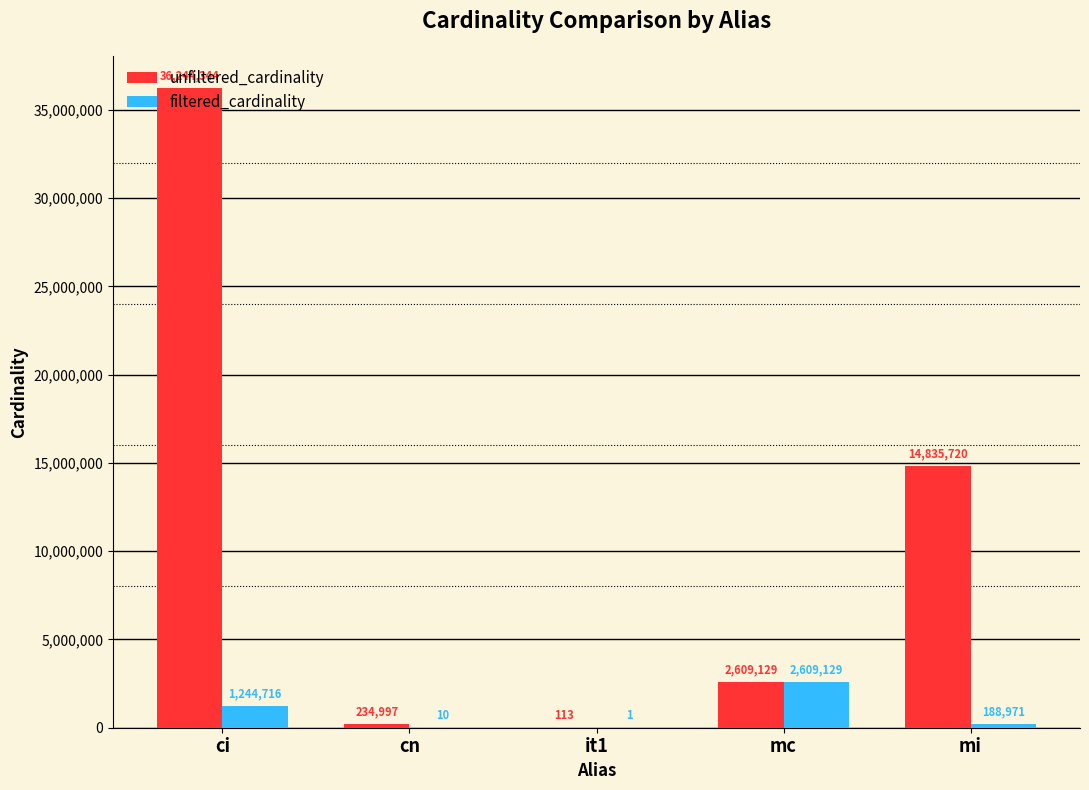

Is it true that filtered_cardinality equals 188971 at mi?

True